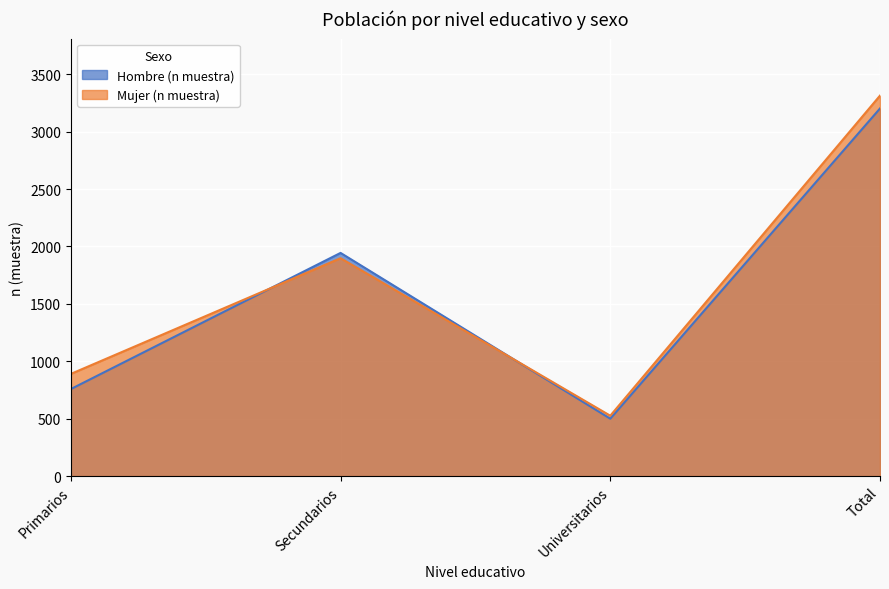

What is the minimum value shown in the chart?

500